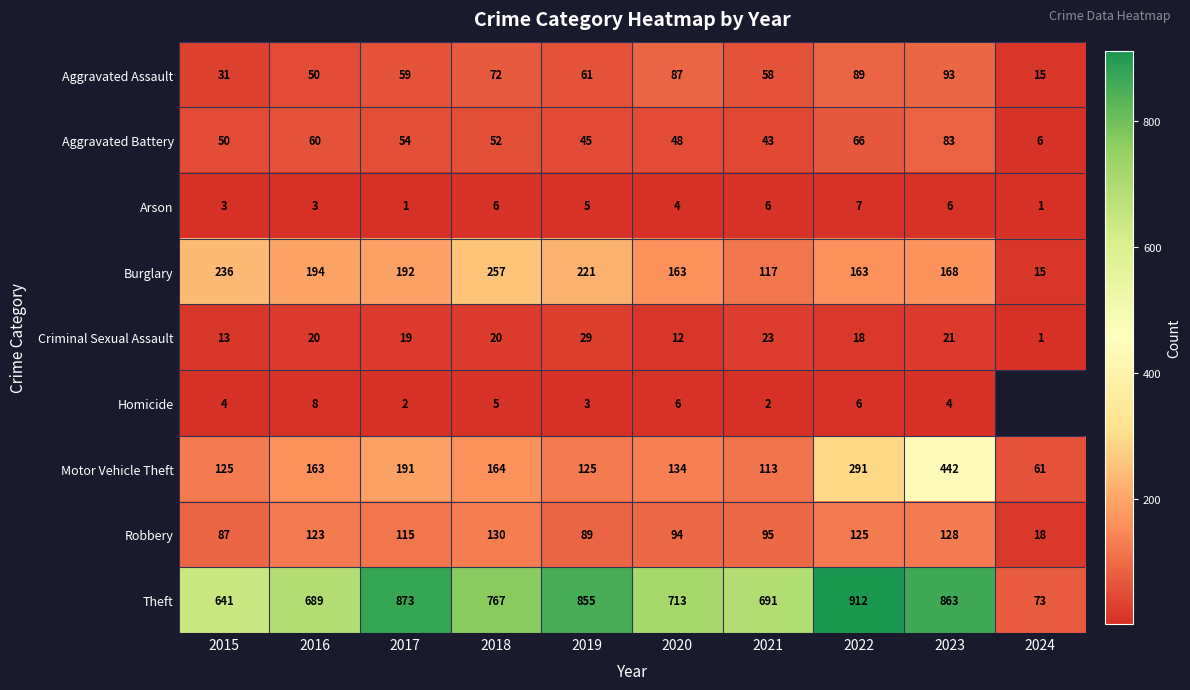

What is the spread (max minus min) of values at 2015?

638